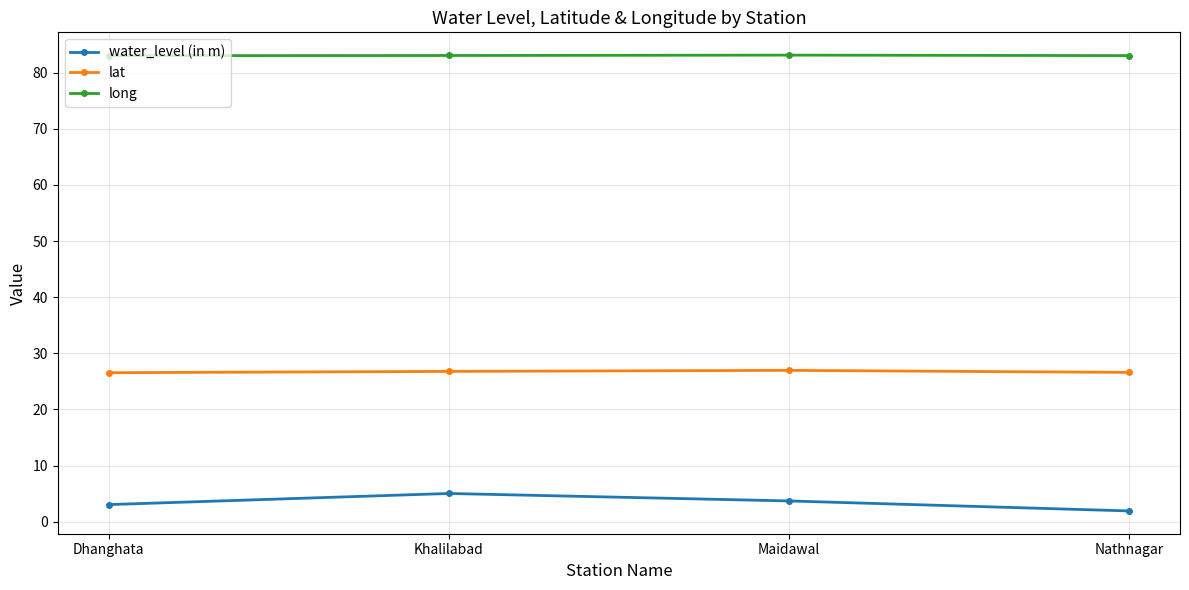

How many distinct data groups are displayed?

3